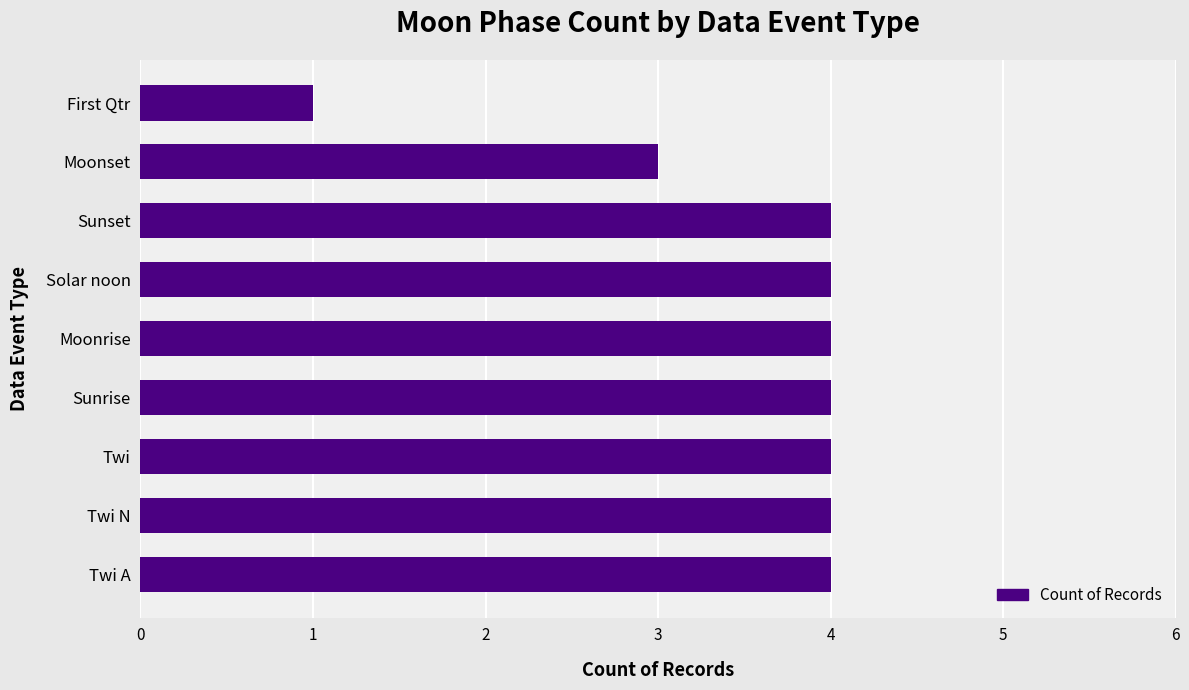

What is the difference between the maximum and minimum values?

3